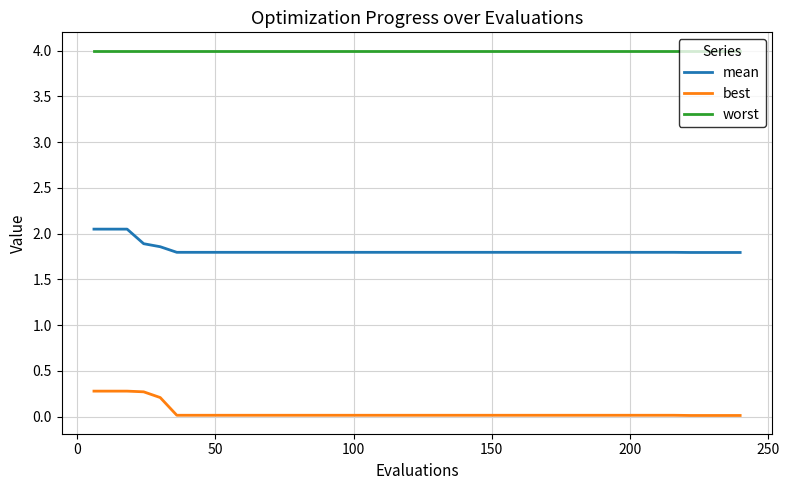

Count the number of categories in the chart.

40